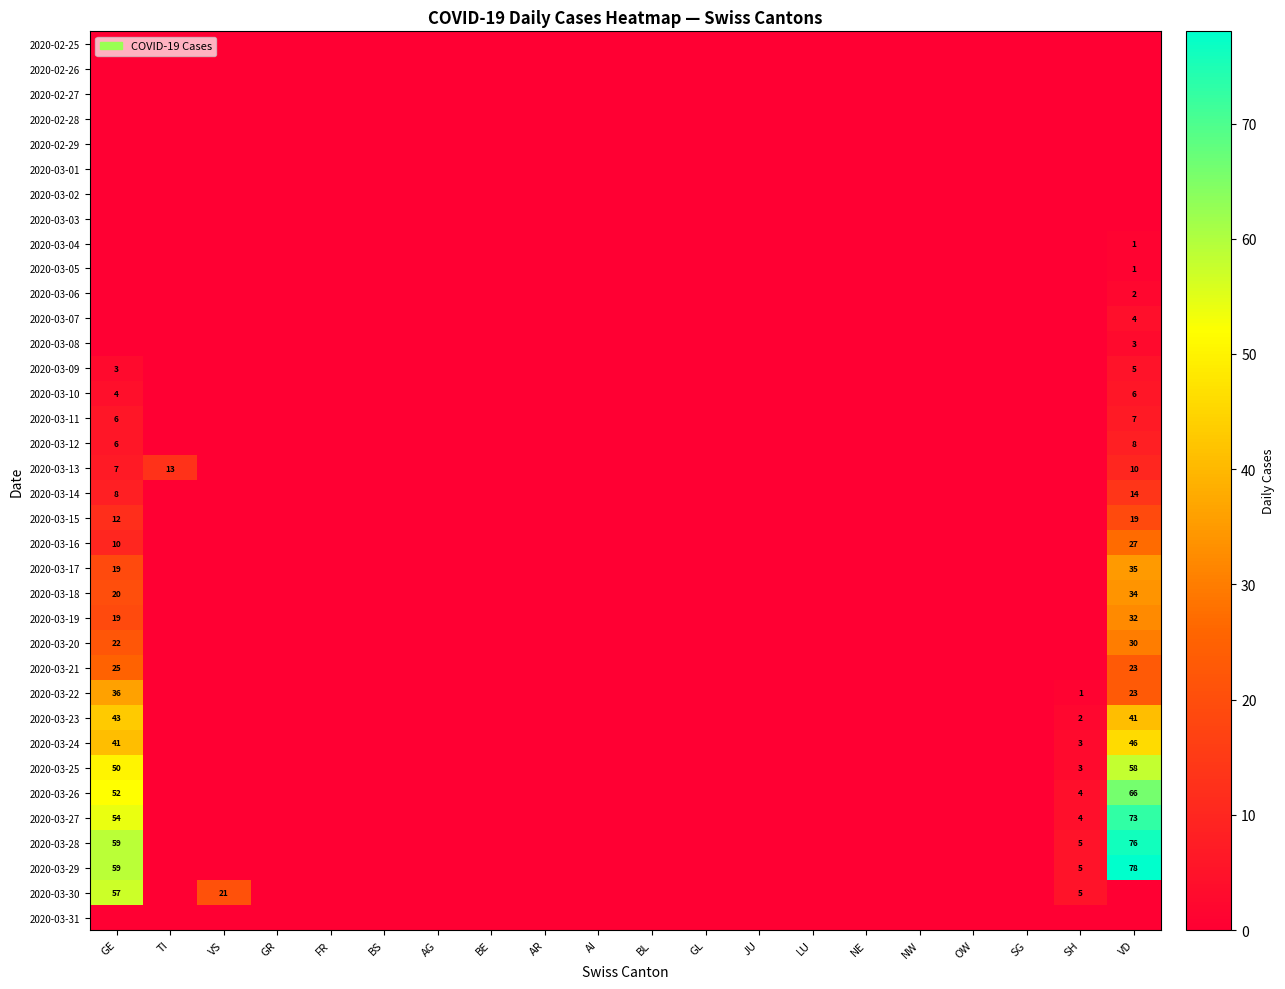

True or false: 2020-03-07 has a value of 4 at VD.

True